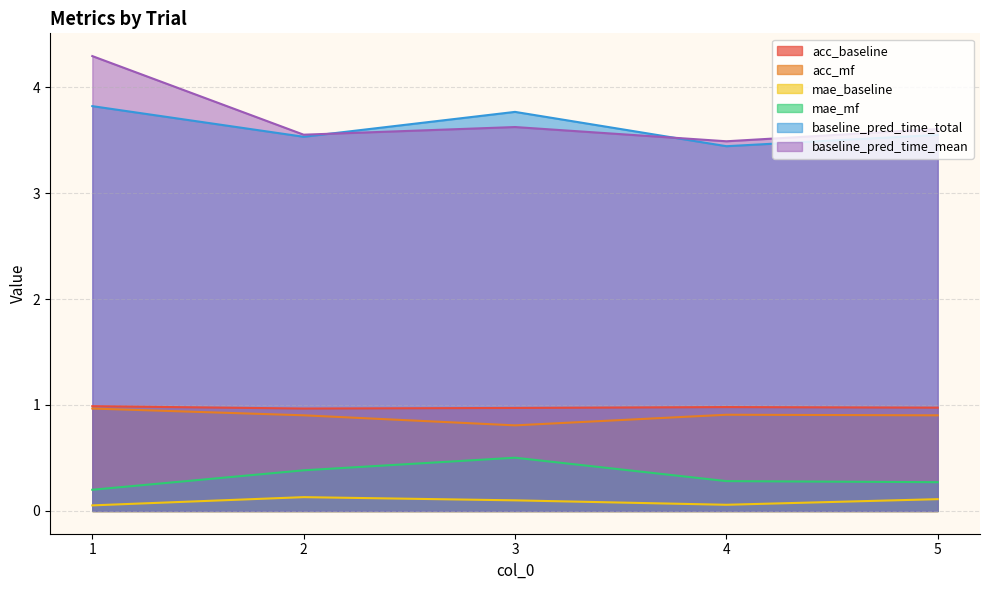

Read the baseline_pred_time_total value at 4.

3.4